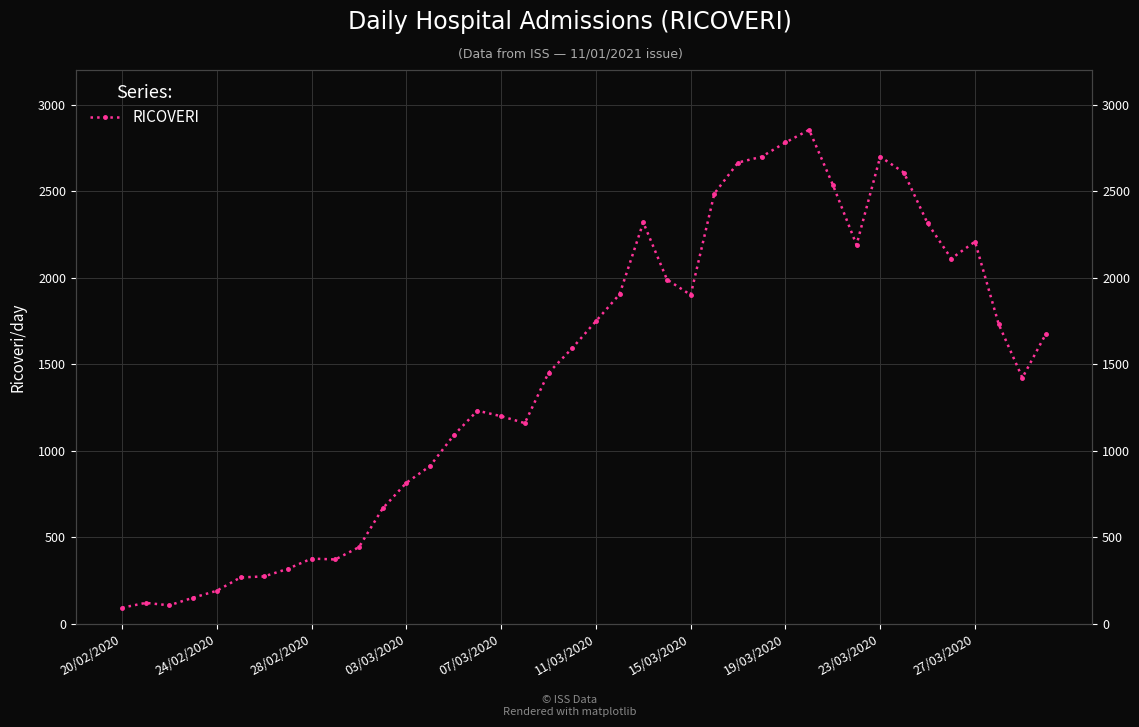

How many values are below 1592?

20